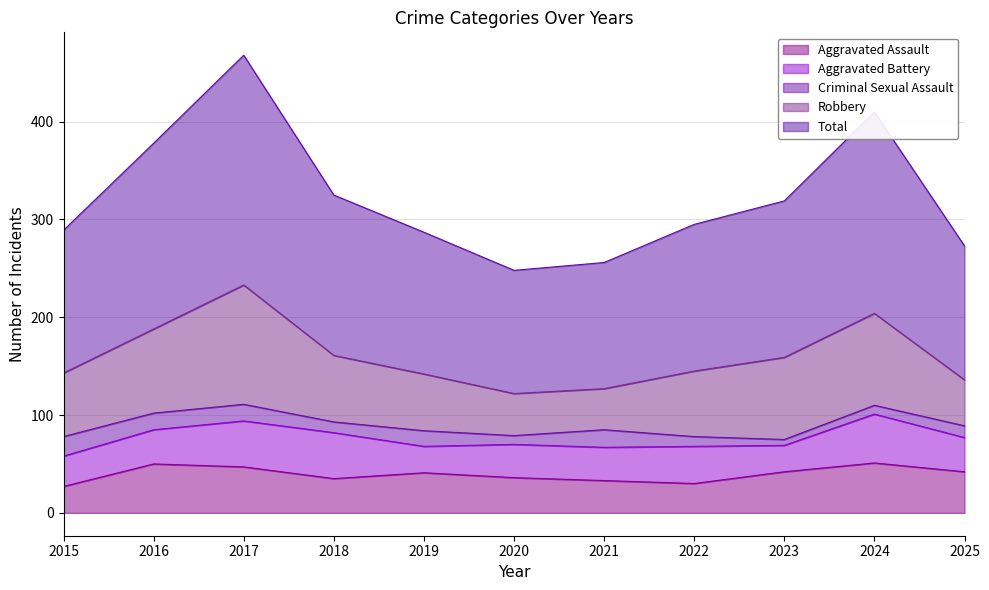

How many data points does each series have?

11